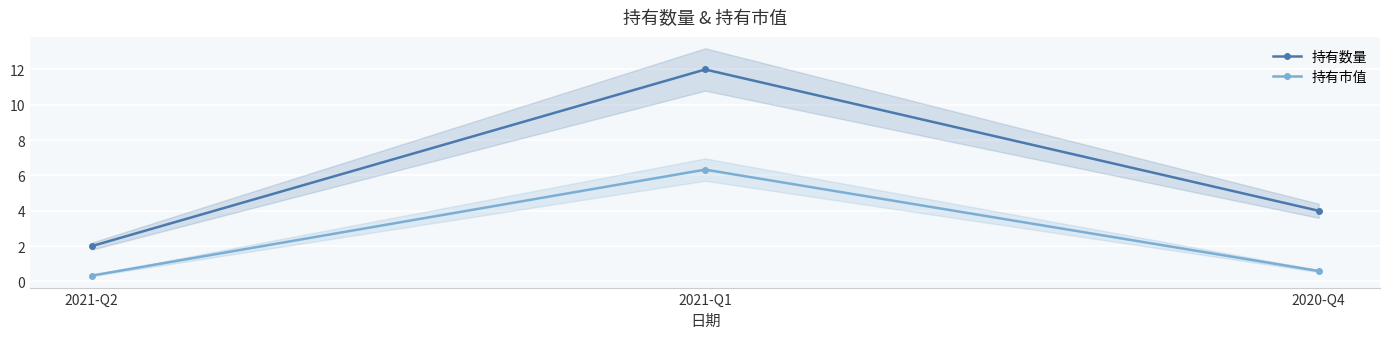

Between 2021-Q2 and 2021-Q1, which series saw the biggest shift?

持有数量